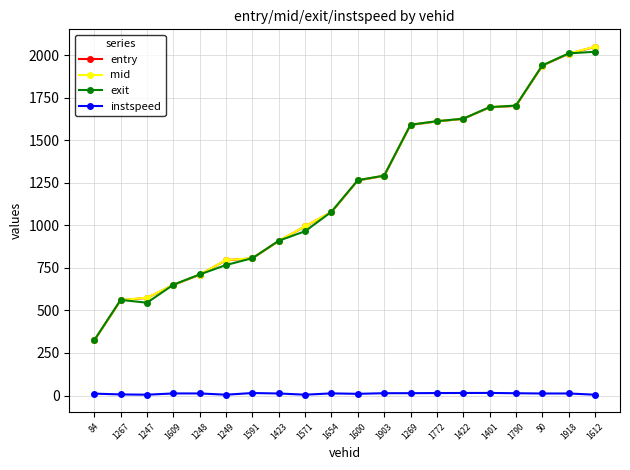

At how many categories does at least one series exceed 550?

19